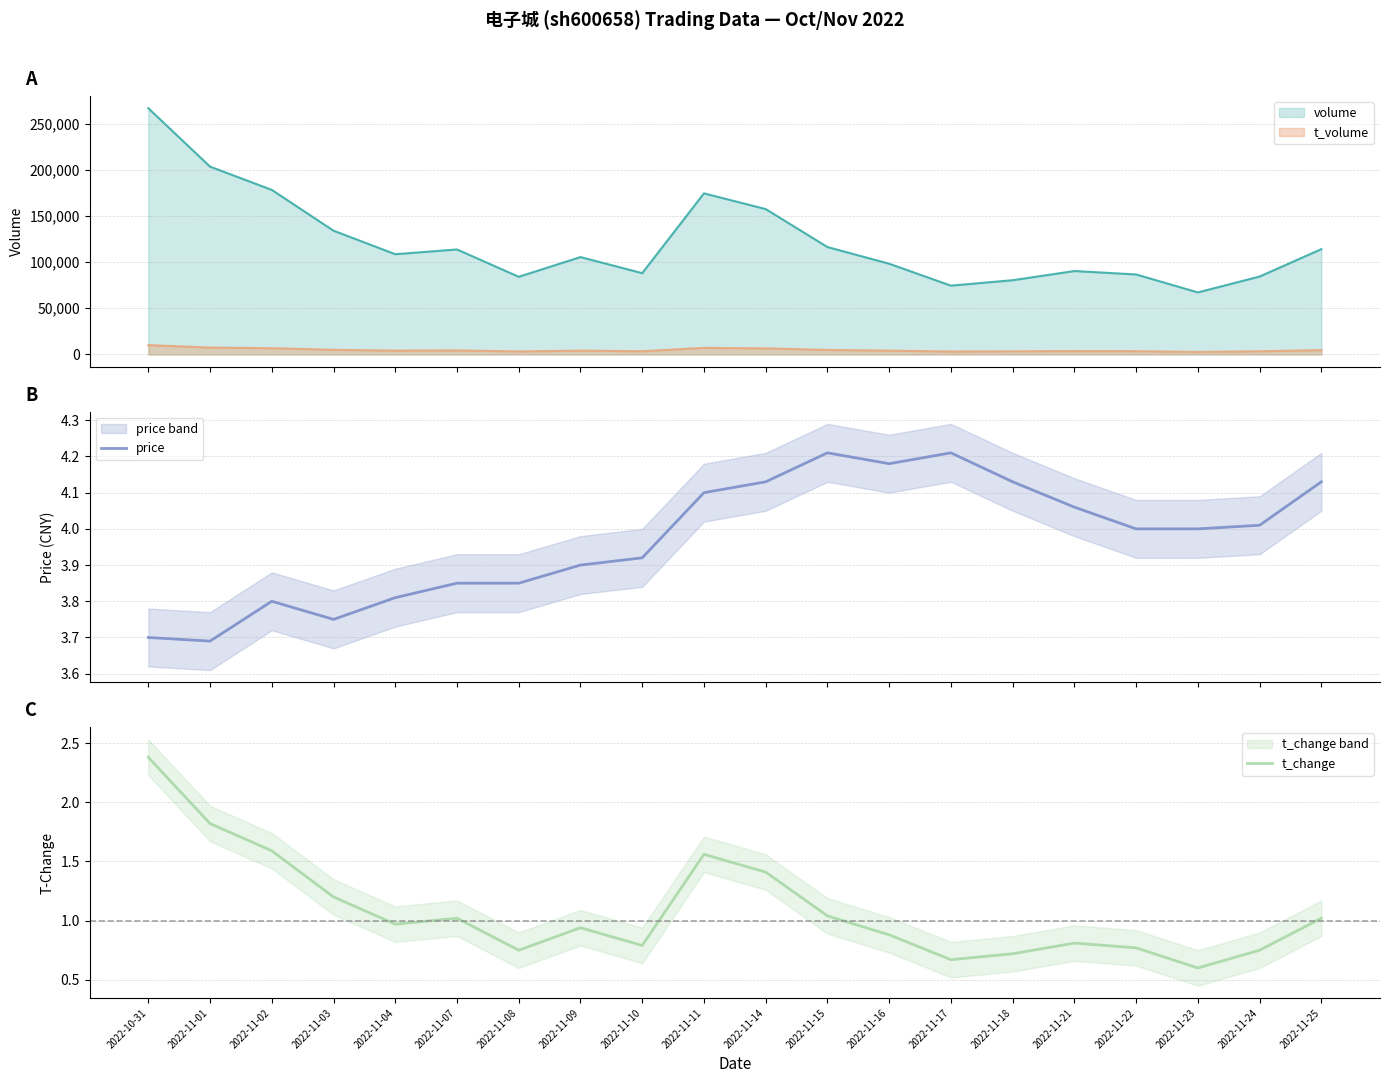

Where does the price series first go above 4?

2022-11-11